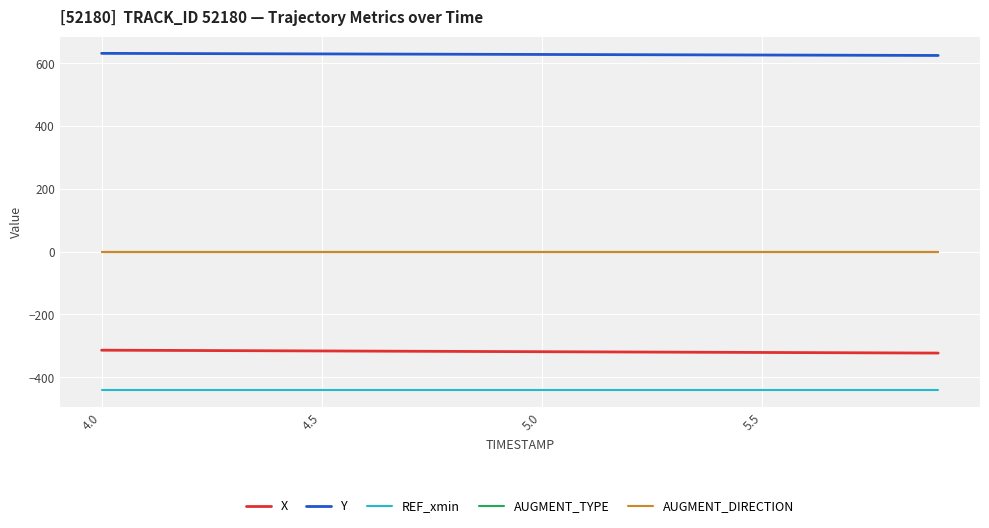

Does the chart display data point markers on the line(s)?

No